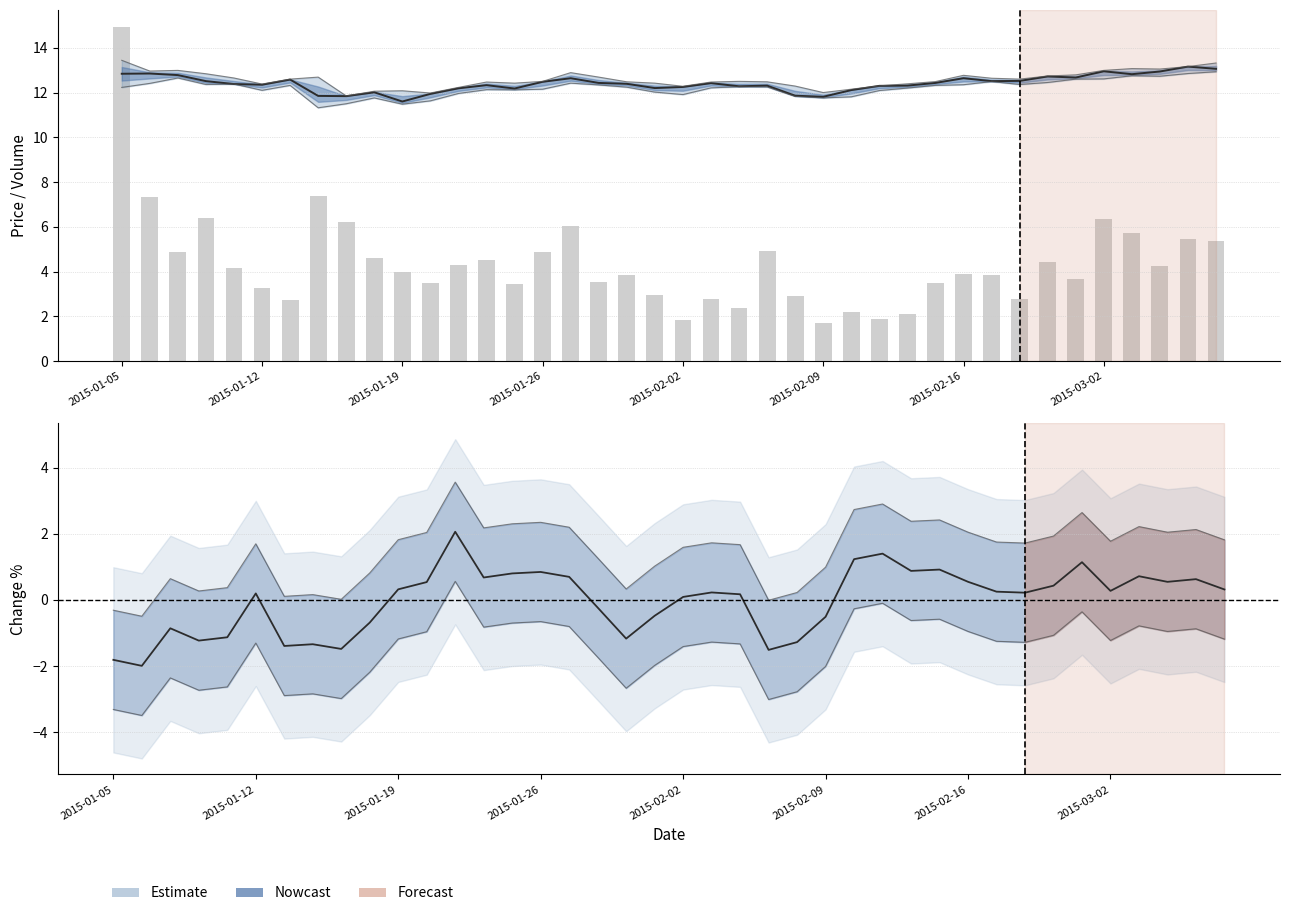

Are the bars grouped side by side (vs. stacked)?

Yes